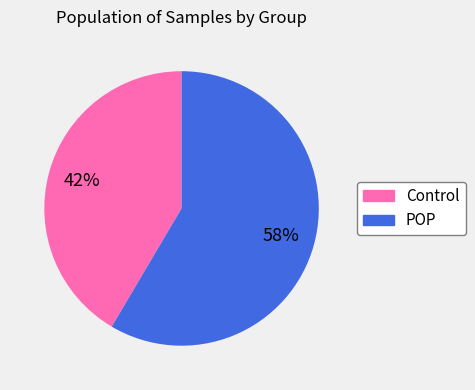

How many slices are in this pie chart?

2